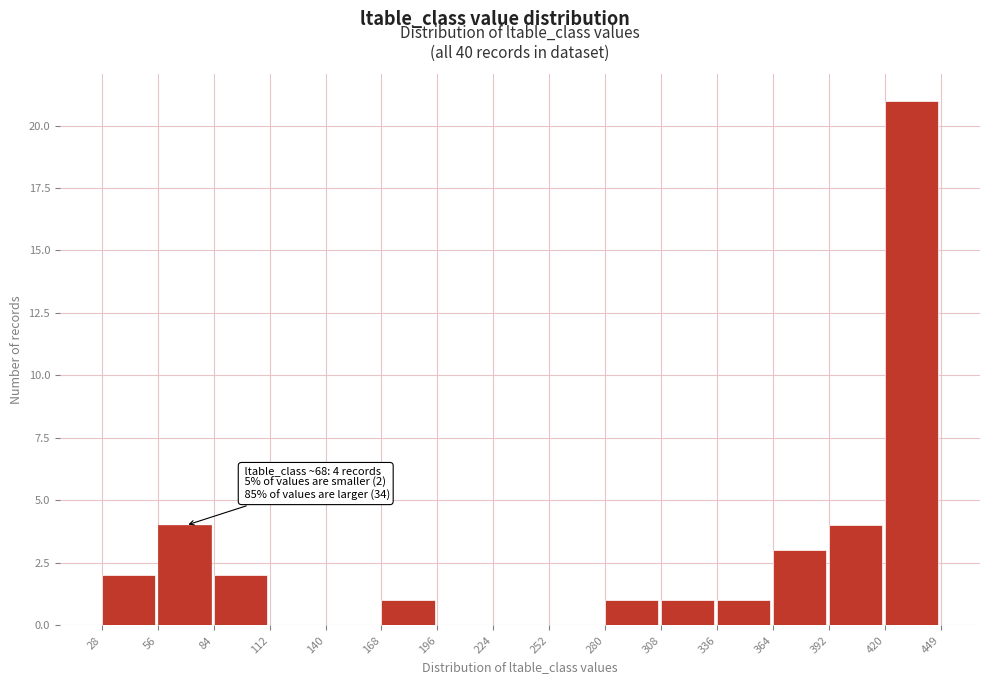

Over which range of the x-axis is the bar tallest?

420 to 449